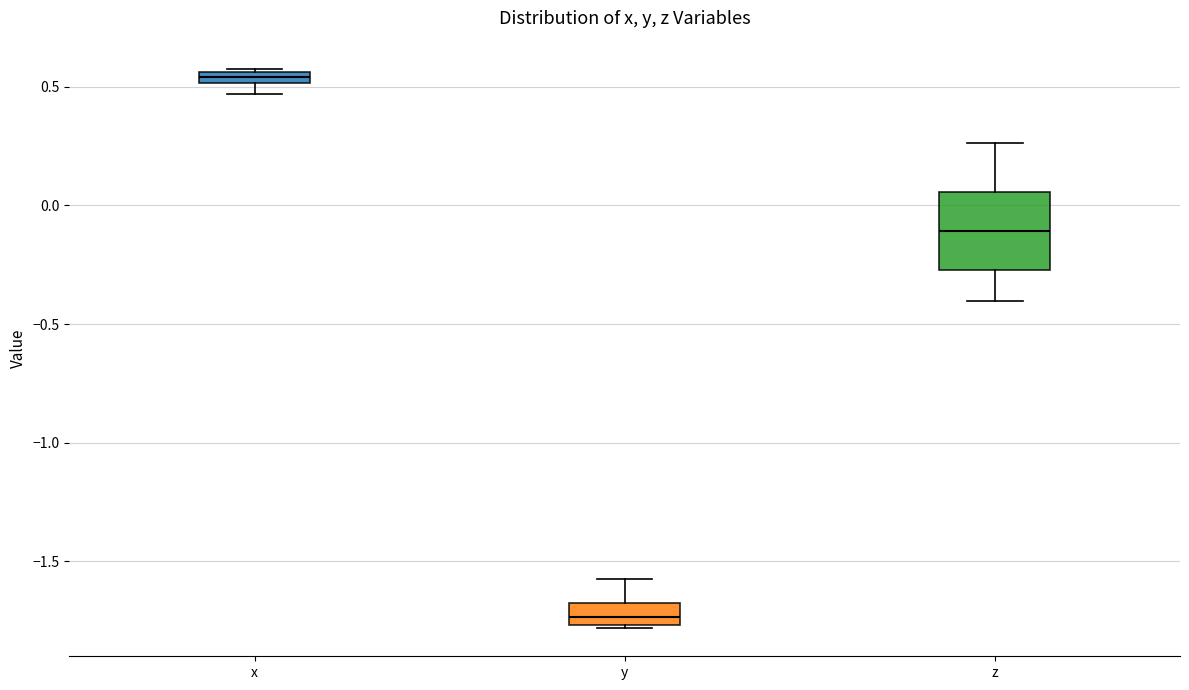

Which box is the tallest, from its lower edge to its upper edge?

z